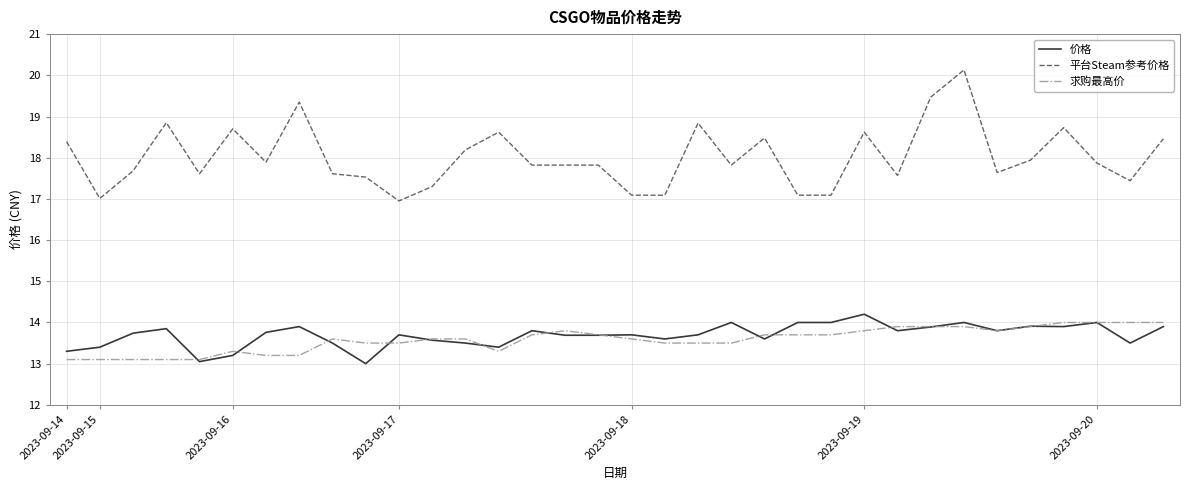

What is the highest value of the 求购最高价 series?

14.0